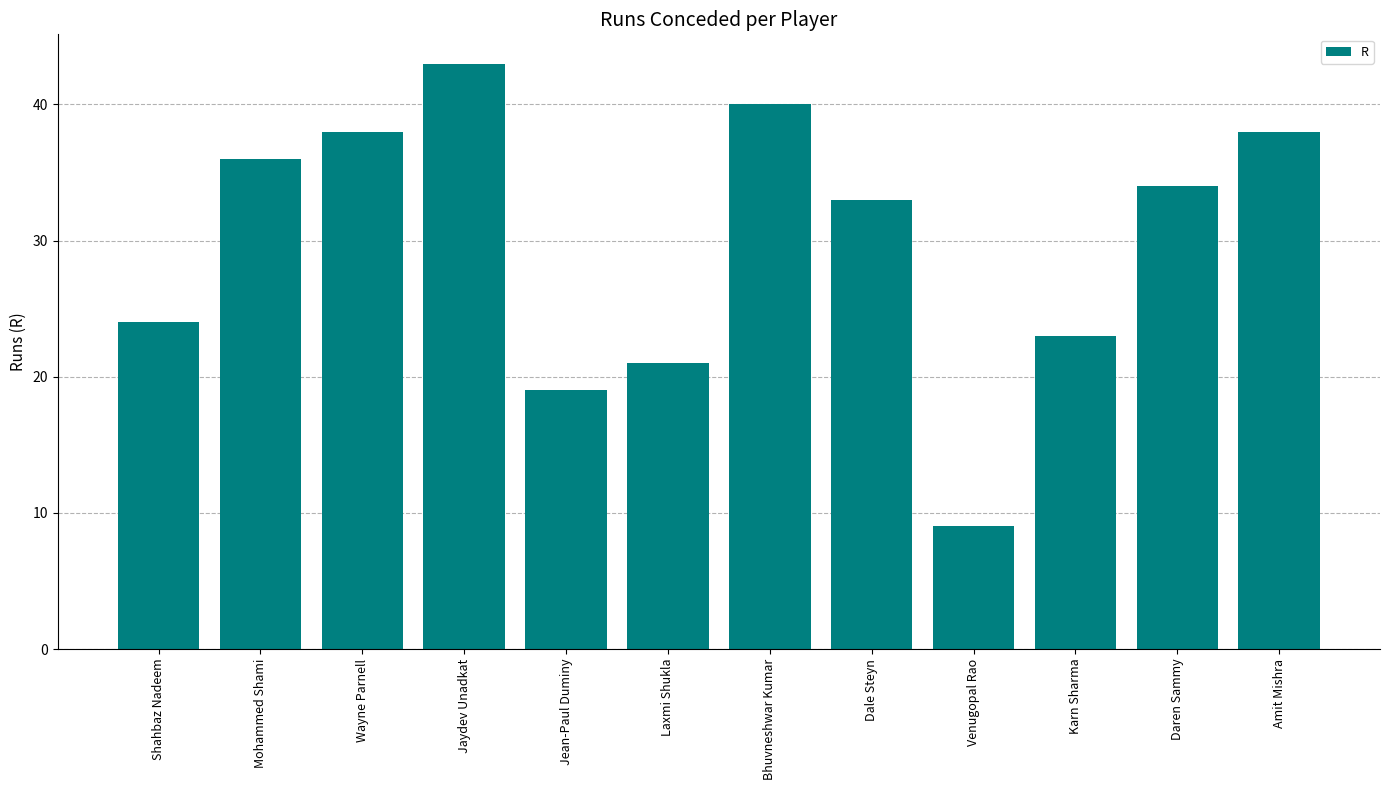

What is the sum of all values?

358